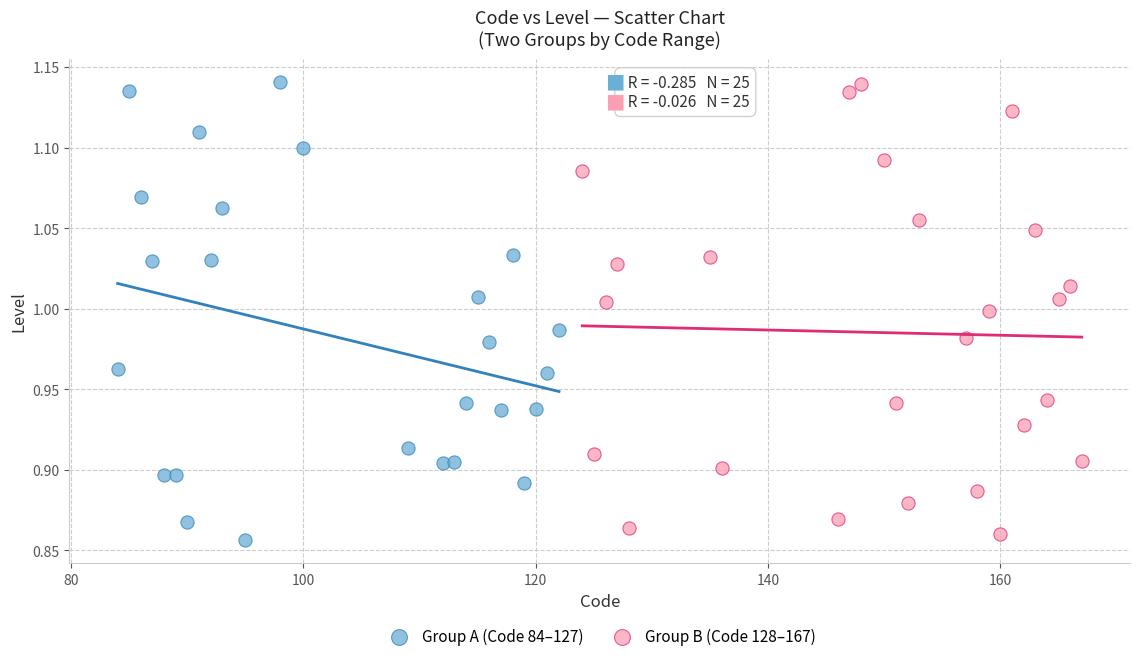

What are all the series names shown in the legend?

Group A (Code 84–127), Group B (Code 128–167)